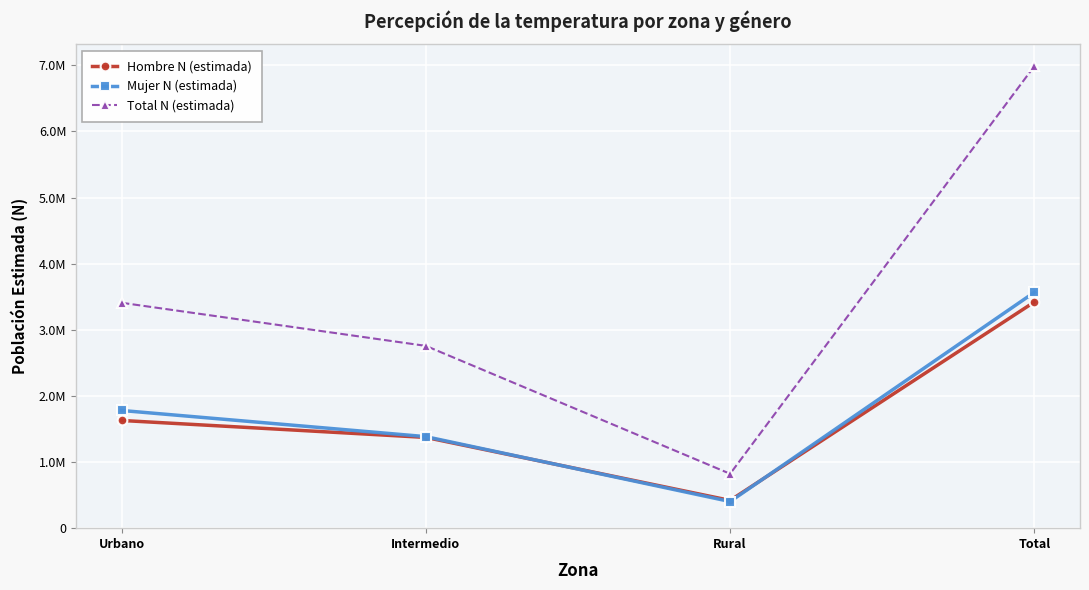

The Hombre N (estimada) series shows 3420603 at Total. True or false?

True